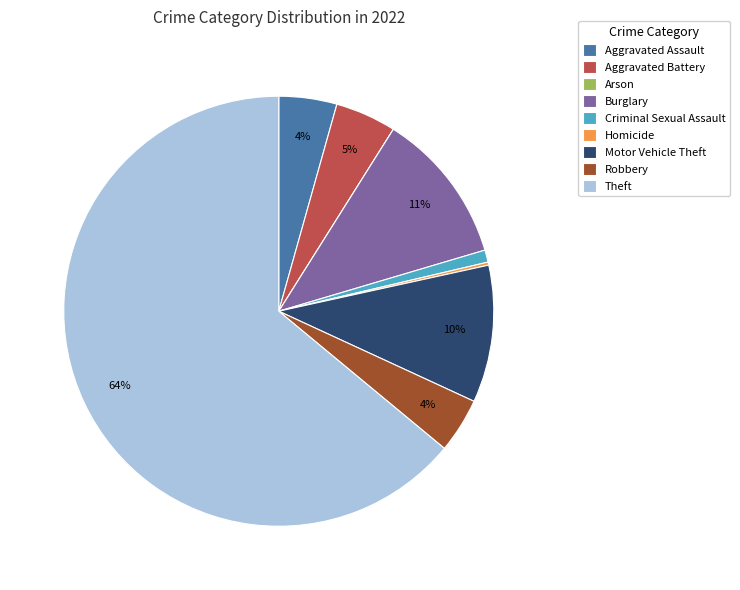

To the nearest percent, what is the average slice percentage?

11%